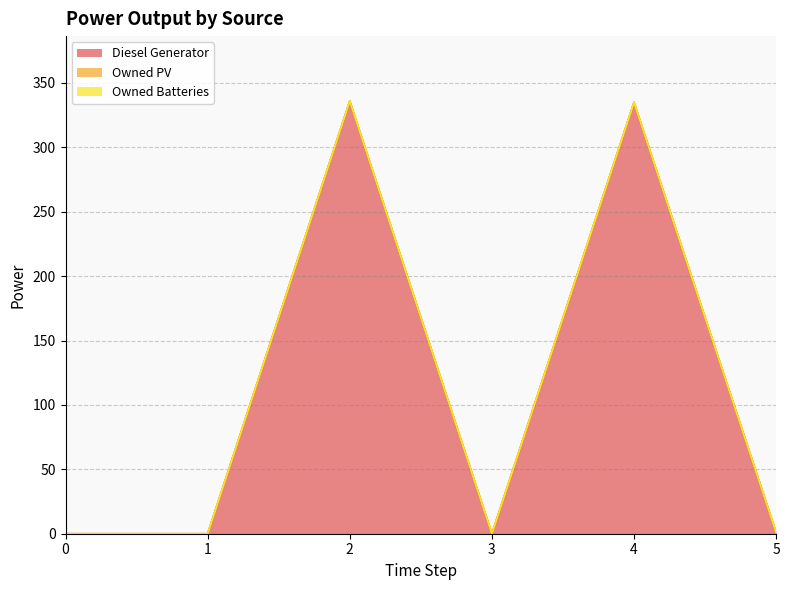

True or false: Owned PV and Owned Batteries intersect in this chart.

False